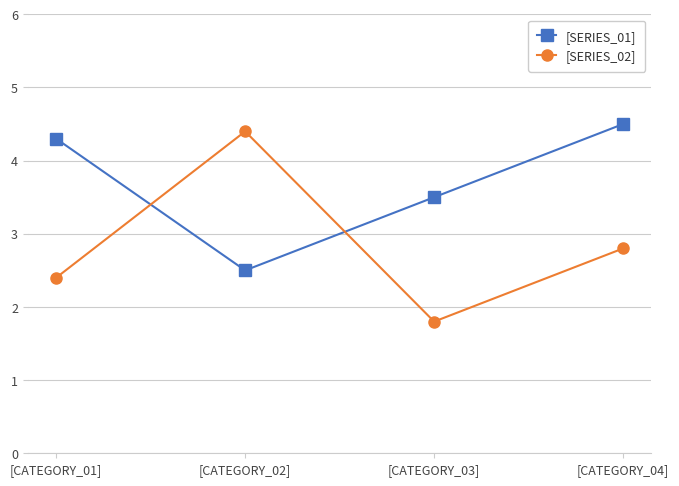

List the series in order of their peak value, highest first.

[SERIES_01], [SERIES_02]